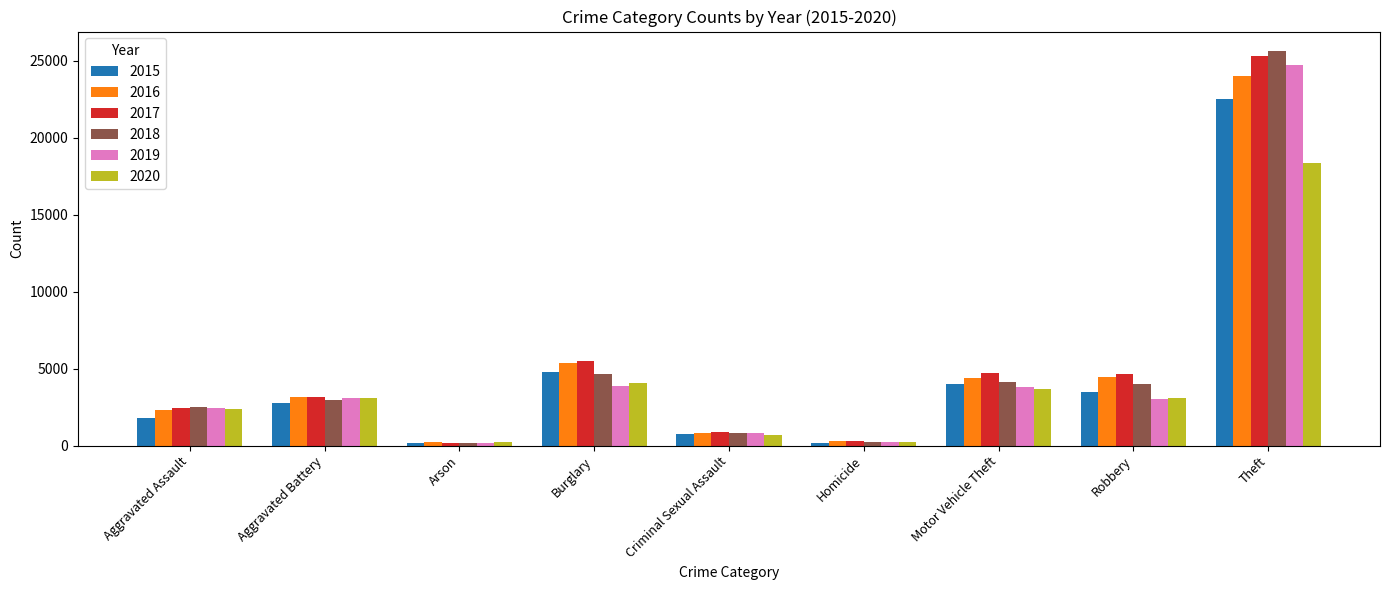

At how many categories does at least one series exceed 16303?

1